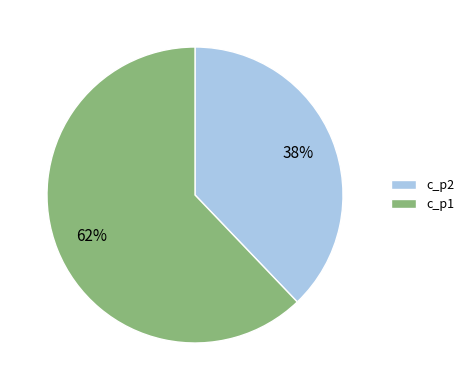

To the nearest percent, what is the combined percentage of c_p1 and c_p2?

100%